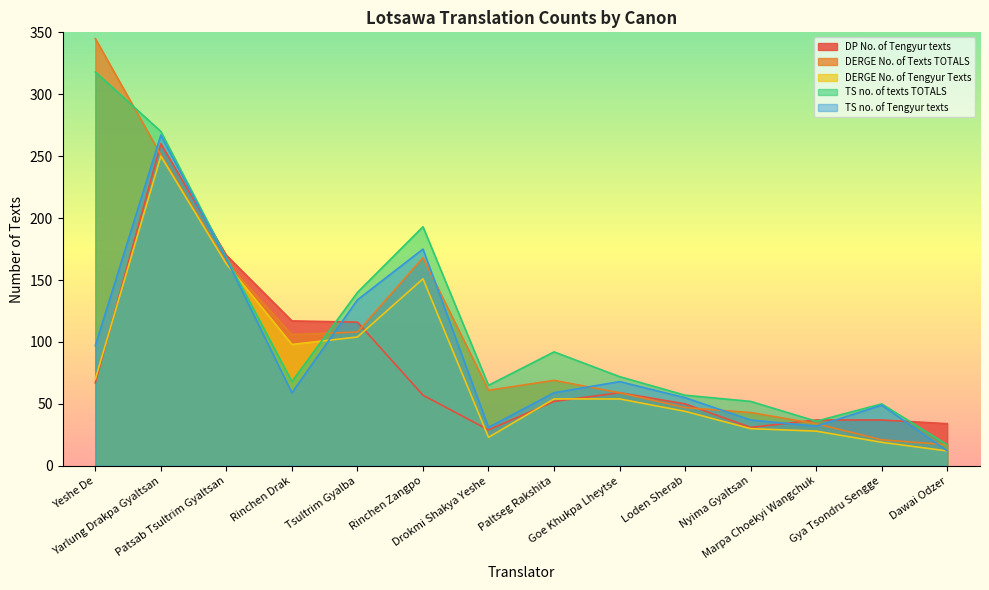

What is the spread (max minus min) of values at Rinchen Drak?

58